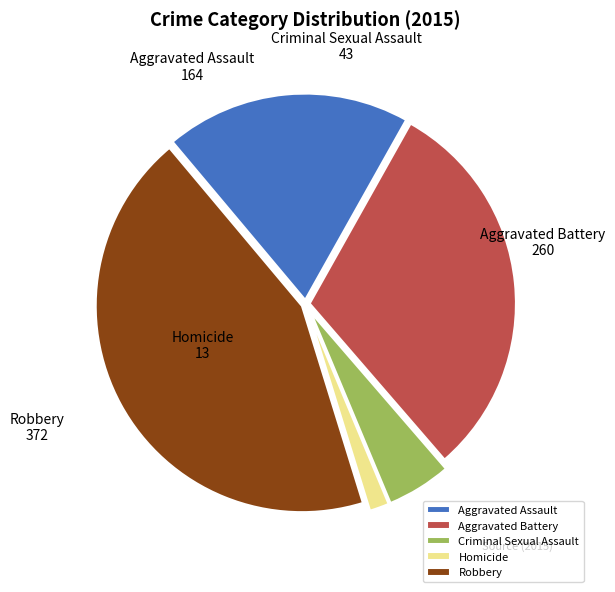

Is the sum of Aggravated Battery and Homicide greater than half?

No